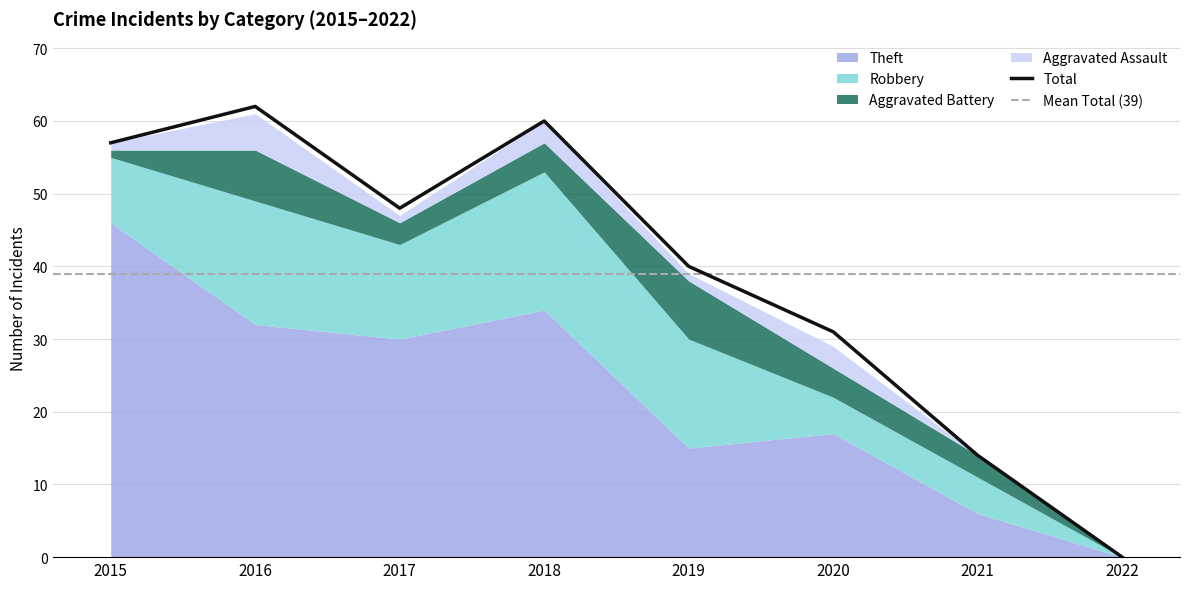

Rank the categories by Aggravated Battery value from highest to lowest.

2019, 2016, 2018, 2020, 2017, 2021, 2015, 2022